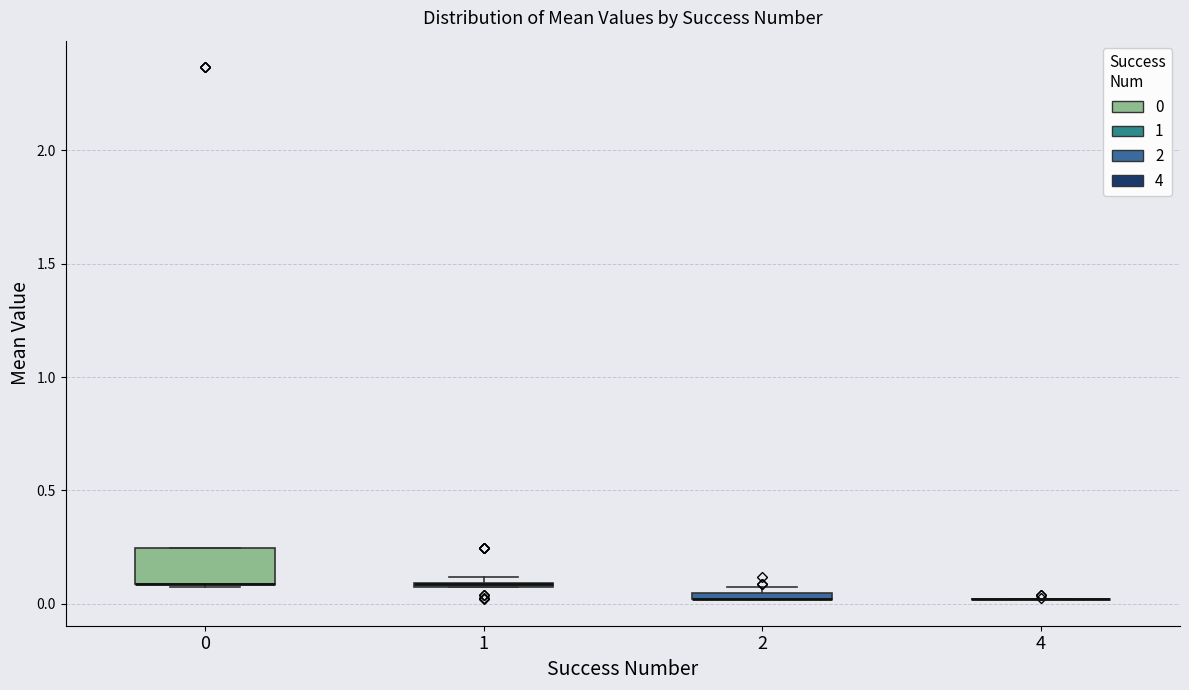

Where is the lower edge of the box at x = 0 on the y-axis? The values are not printed on the chart, so give them approximately, as read against the axis.

0.10